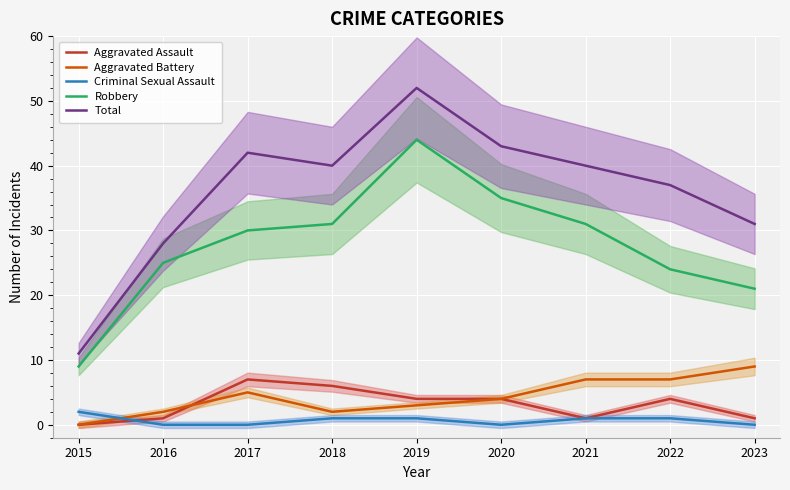

What is the sum of the Criminal Sexual Assault values at 2017 and 2018?

1